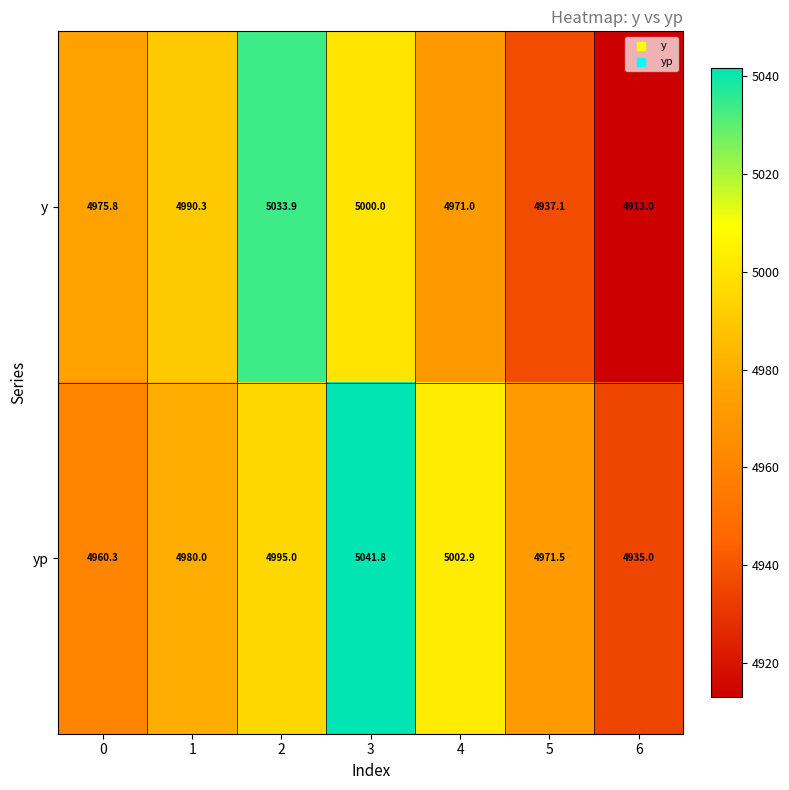

At how many categories does at least one series exceed 5009?

2